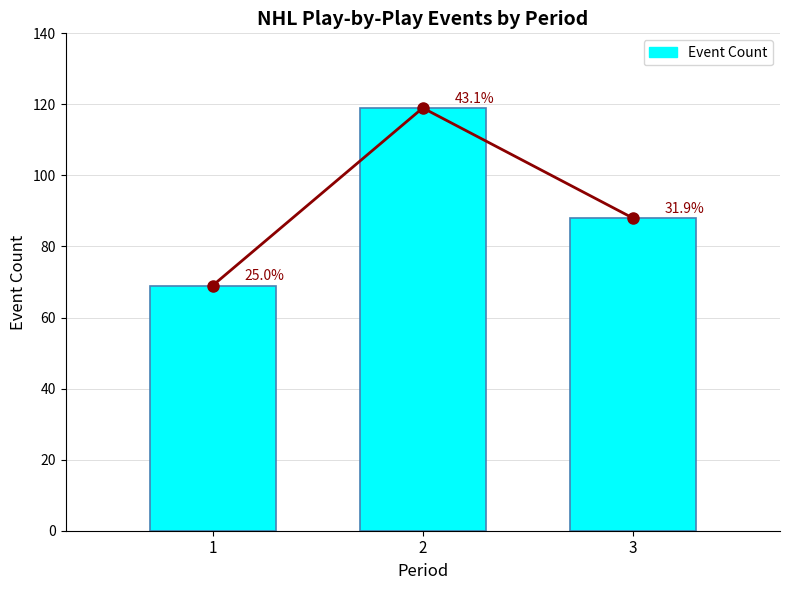

What is the change in value from 1 to 2?

+50